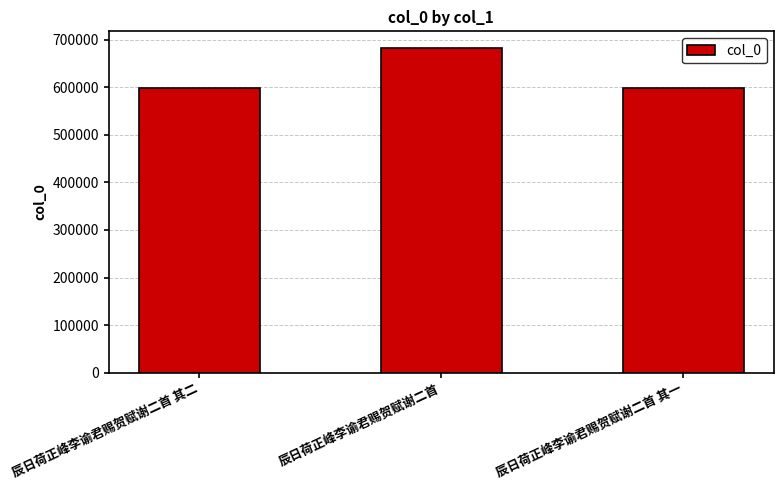

True or false: the data shows 937479 at 辰日荷正峰李谕君赐贺赋谢二首 其二.

False